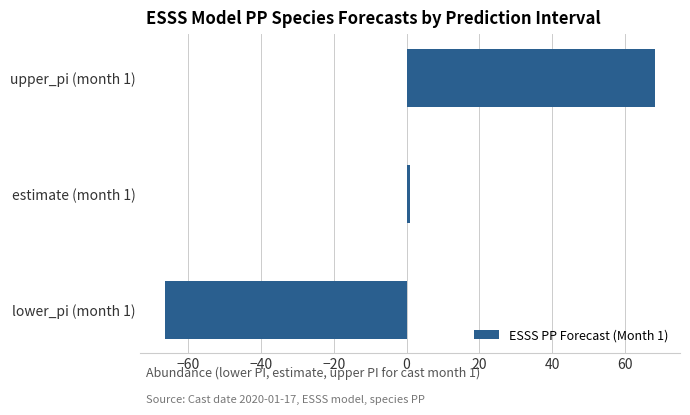

What is the average value?

1.0